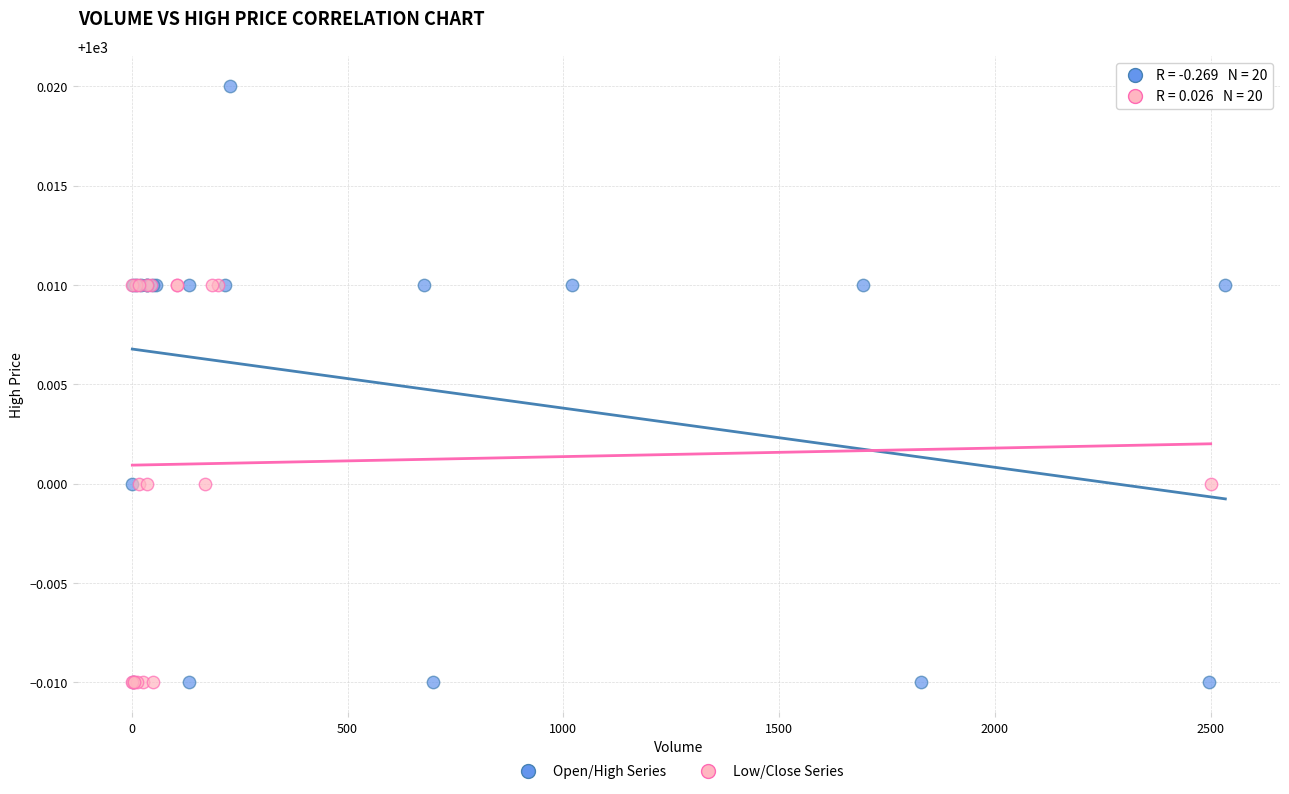

Which series reaches the maximum Y coordinate?

Open/High Series